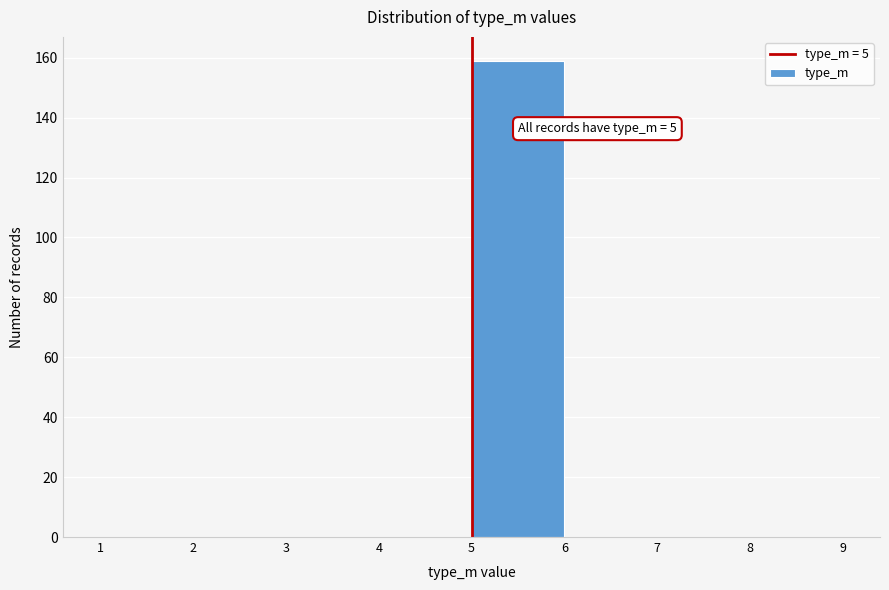

Over which range of the x-axis is the bar tallest?

5 to 6